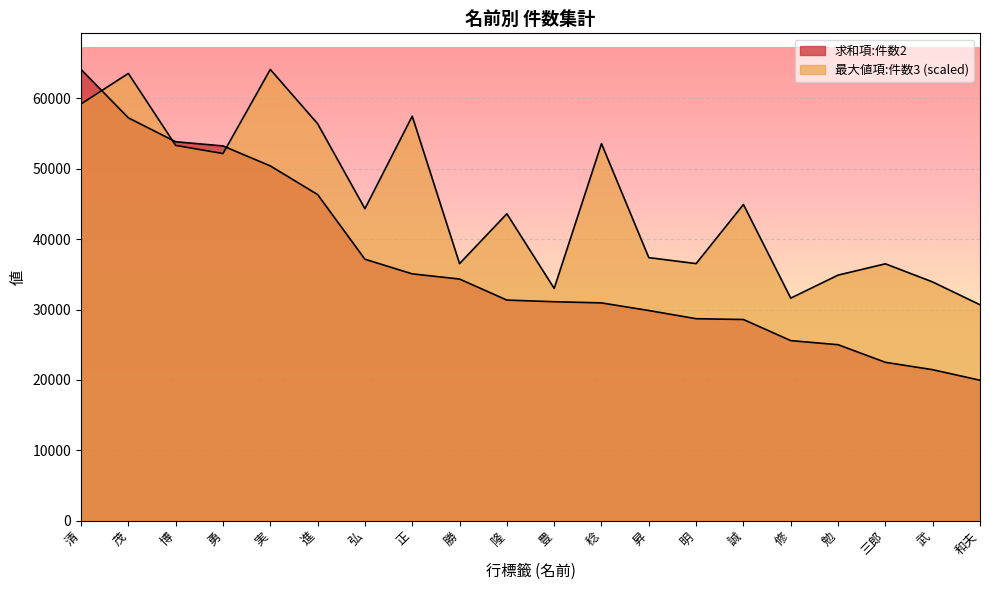

True or false: 最大値項:件数3 has a value of 65358.1 at 三郎.

False